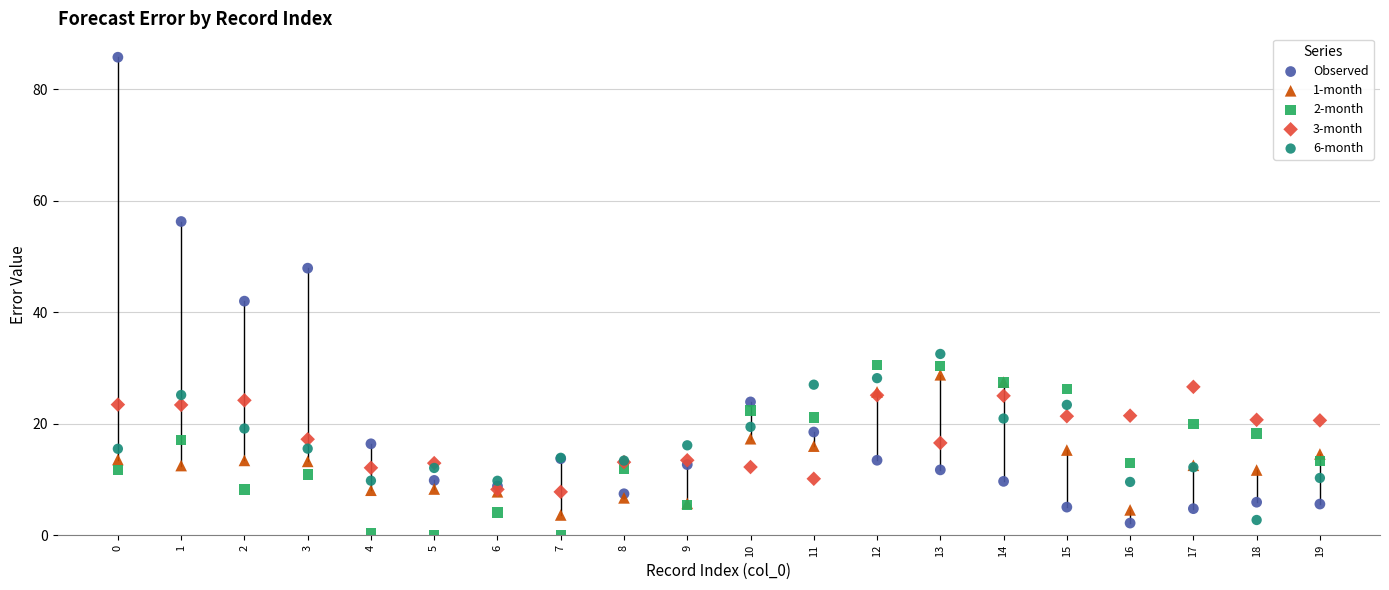

In the Observed series, what Y value is closest to 43?

42.0